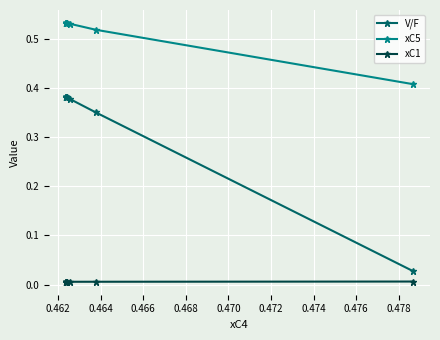

True or false: xC5 has more than 2 interior local peaks.

False